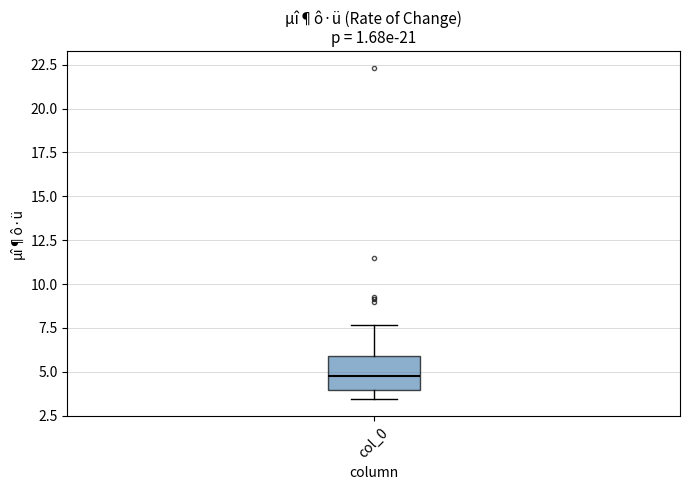

Read this box plot against the y-axis: the position of the median line, the range covered by the box, and the ends of both whiskers. The values are not printed on the chart, so give them approximately, as read against the axis.

median 4.5, box 4.0 to 6.0, whiskers 3.5 to 7.5